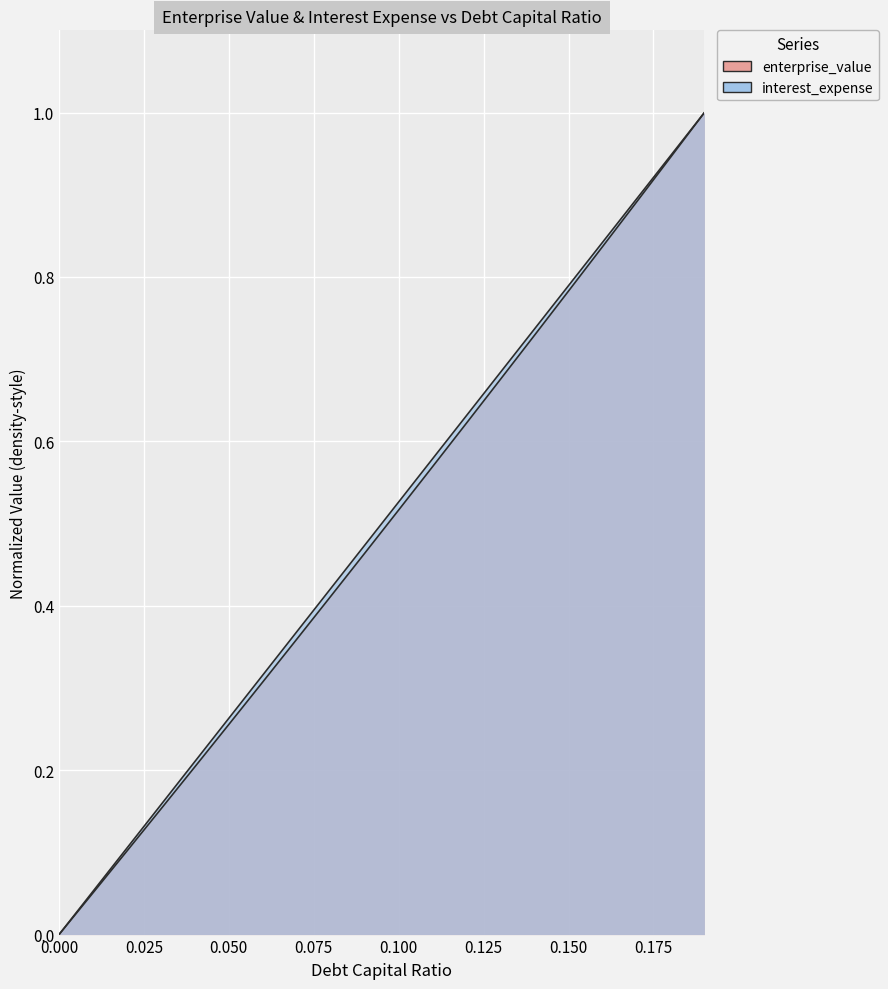

What position from the right is 0.09?

11